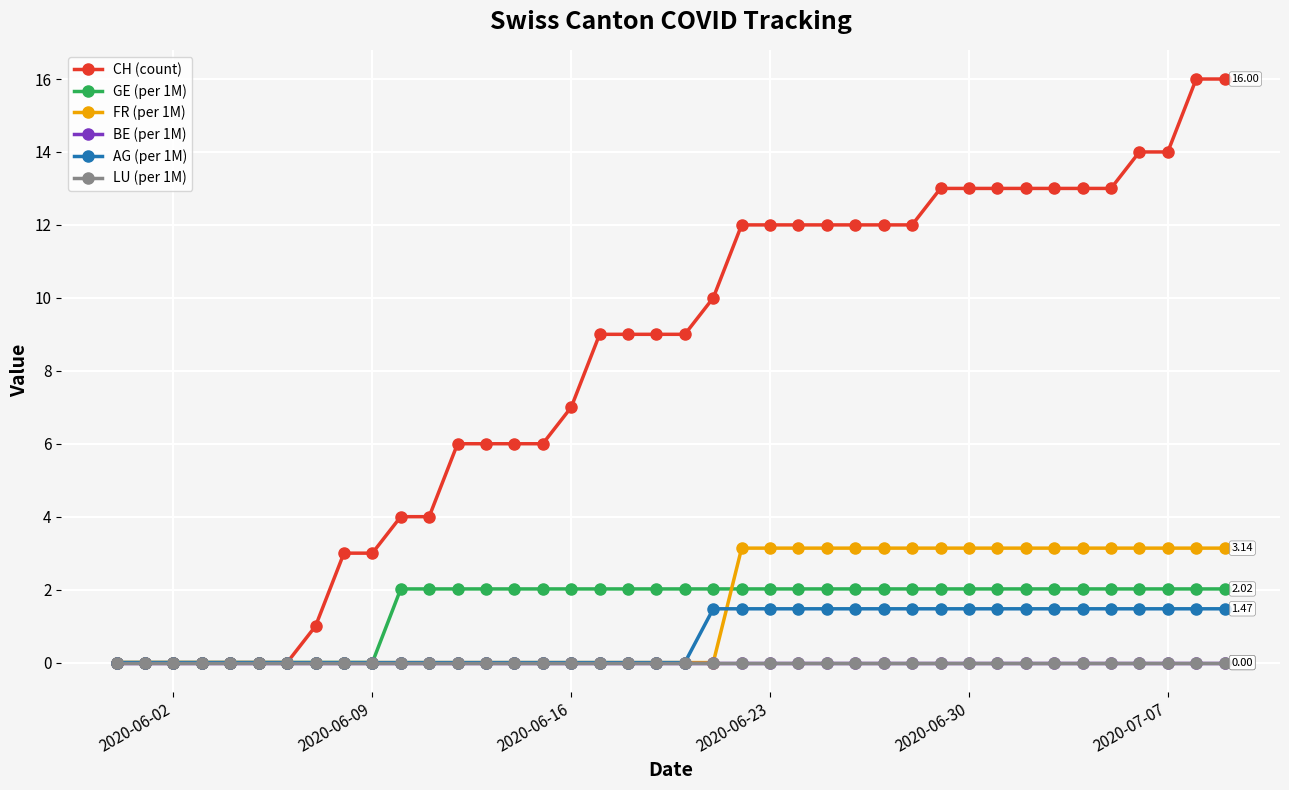

True or false: CH (count) and GE (per 1M) cross at least once.

False